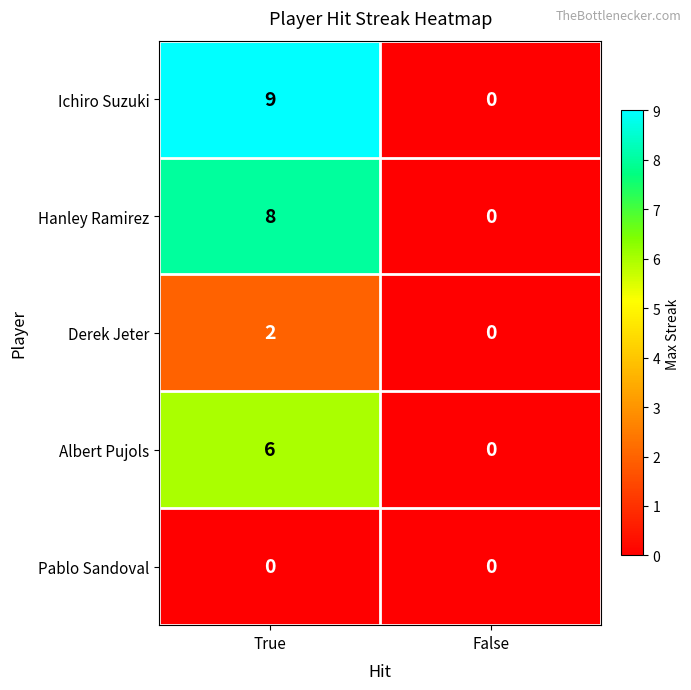

Which series has the widest spread of values?

Ichiro Suzuki